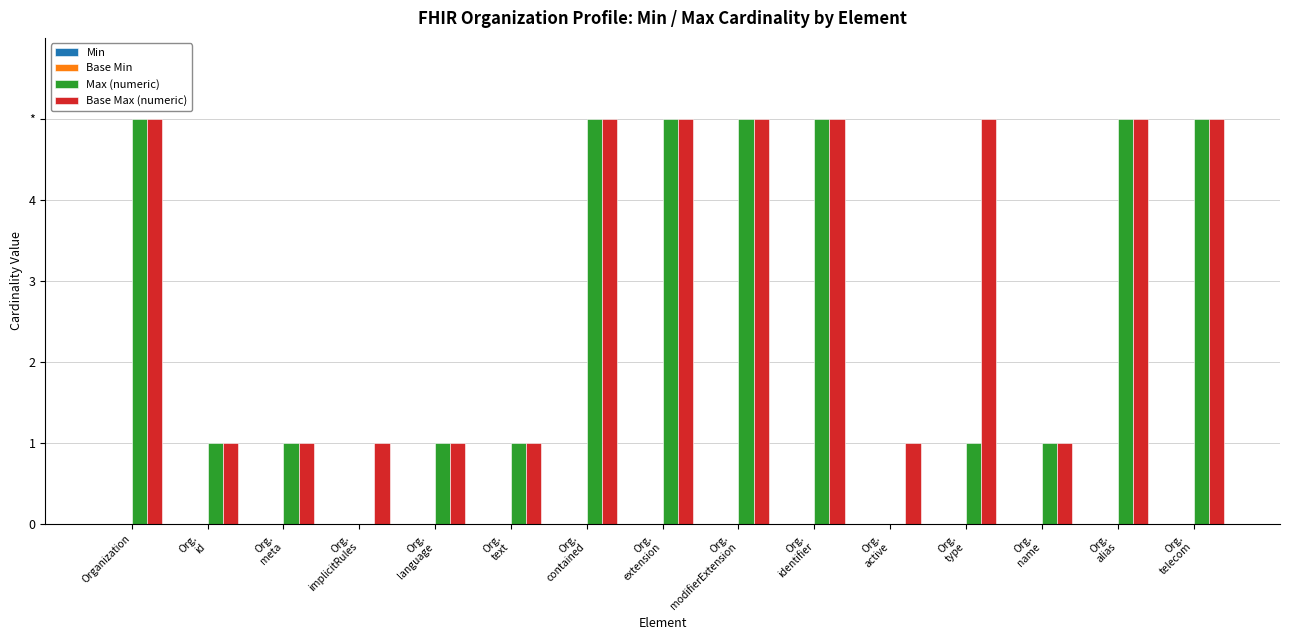

Are the bars grouped side by side (vs. stacked)?

Yes